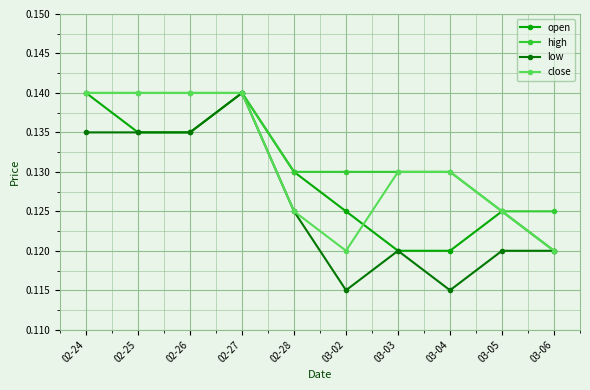

Is the value of open at 03-06 greater than the value of close at 03-05?

No